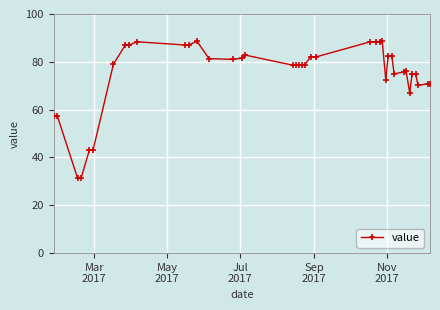

What is the difference between the maximum and minimum values?

57.4